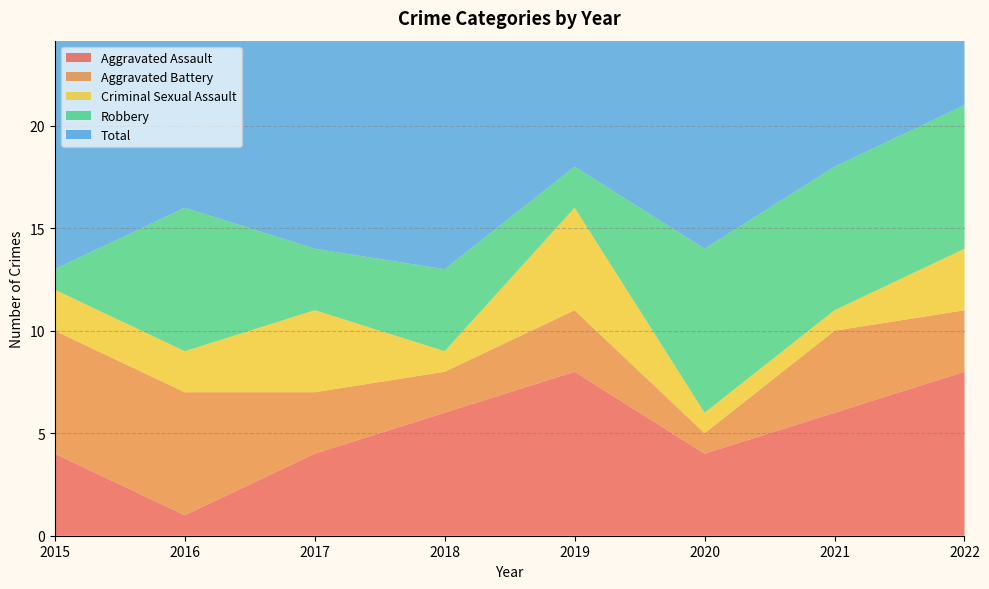

Reading left to right, list all the values displayed in this chart.

Aggravated Assault: 4	1	4	6	8	4	6	8
Aggravated Battery: 6	6	3	2	3	1	4	3
Criminal Sexual Assault: 2	2	4	1	5	1	1	3
Robbery: 1	7	3	4	2	8	7	7
Total: 13	17	15	13	18	14	18	21